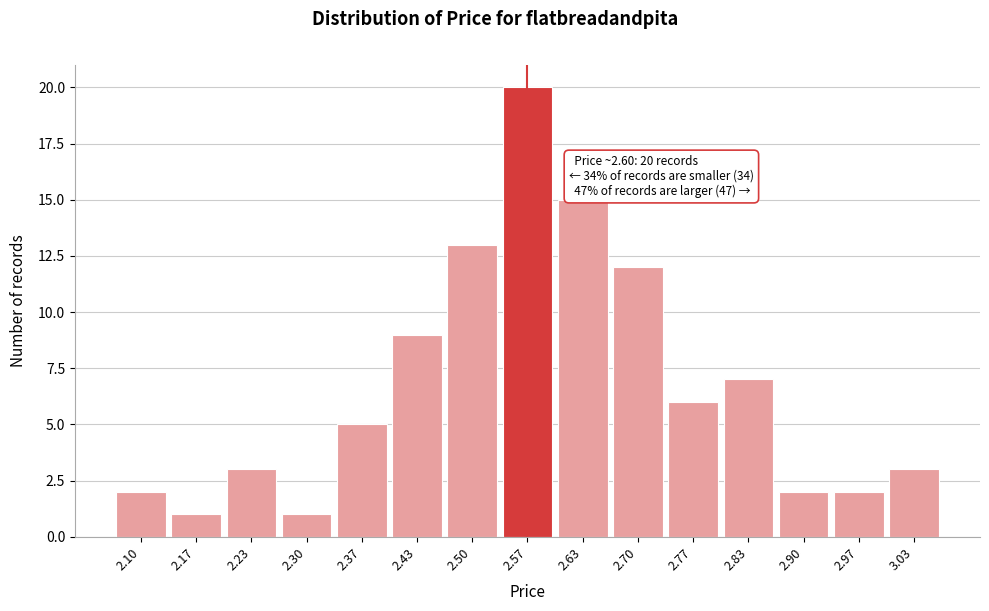

Reading right to left, transcribe all the data shown in this chart.

3.03=3	2.97=2	2.90=2	2.83=7	2.77=6	2.70=12	2.63=15	2.57=20	2.50=13	2.43=9	2.37=5	2.30=1	2.23=3	2.17=1	2.10=2